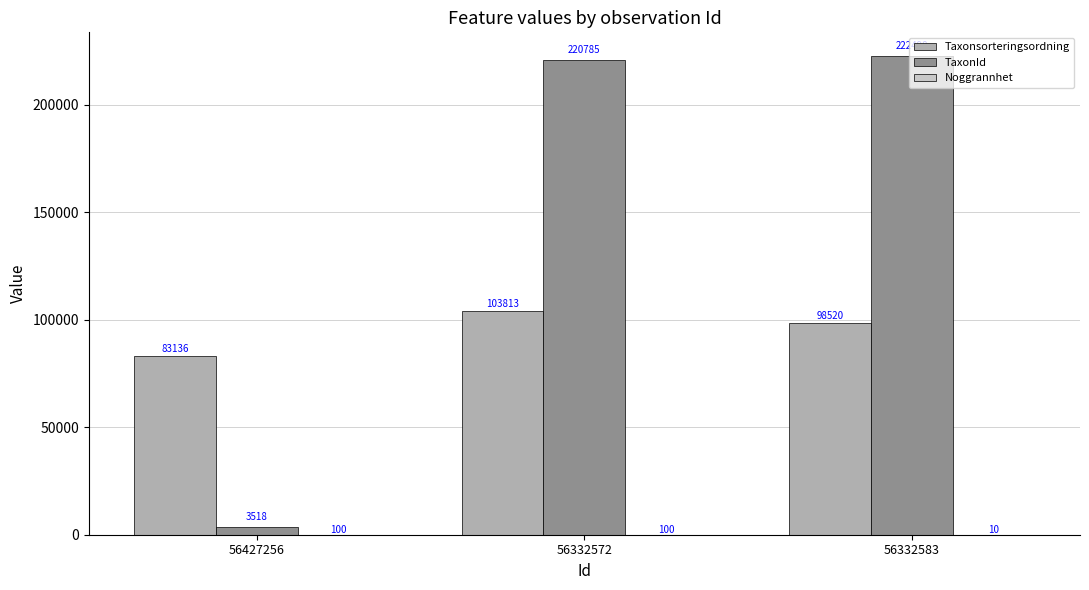

Which series changed the most between 56427256 and 56332572?

TaxonId